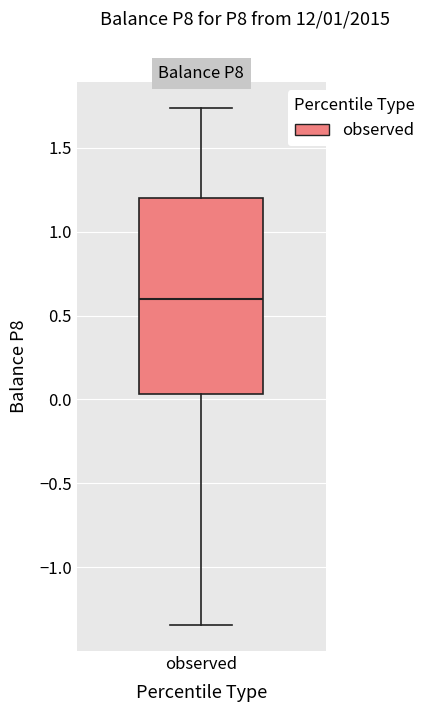

Read this box plot against the y-axis: the position of the median line, the range covered by the box, and the ends of both whiskers. The values are not printed on the chart, so give them approximately, as read against the axis.

median 0.60, box 0.05 to 1.20, whiskers -1.35 to 1.75